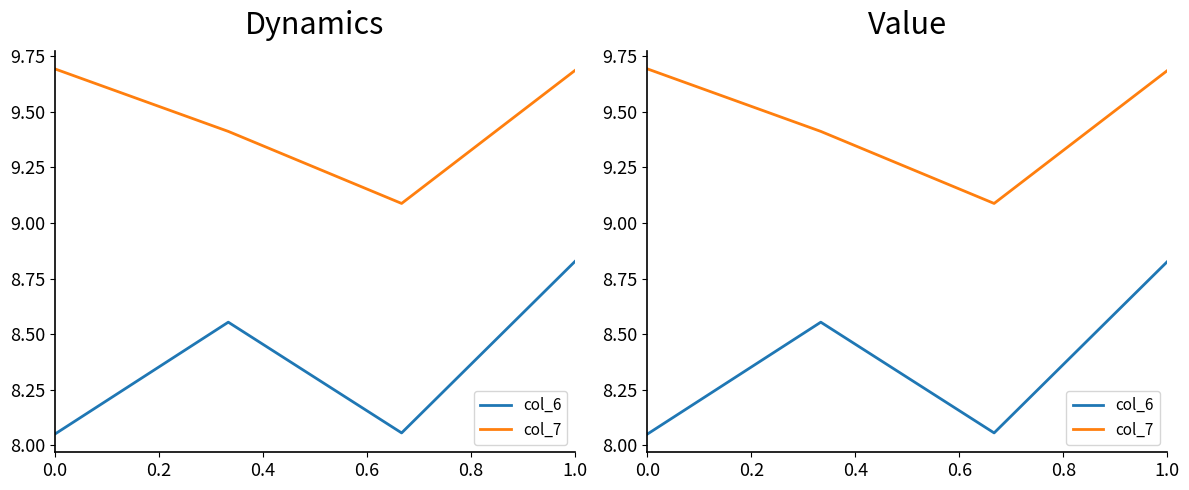

What is the average value of the col_7 series?

9.5